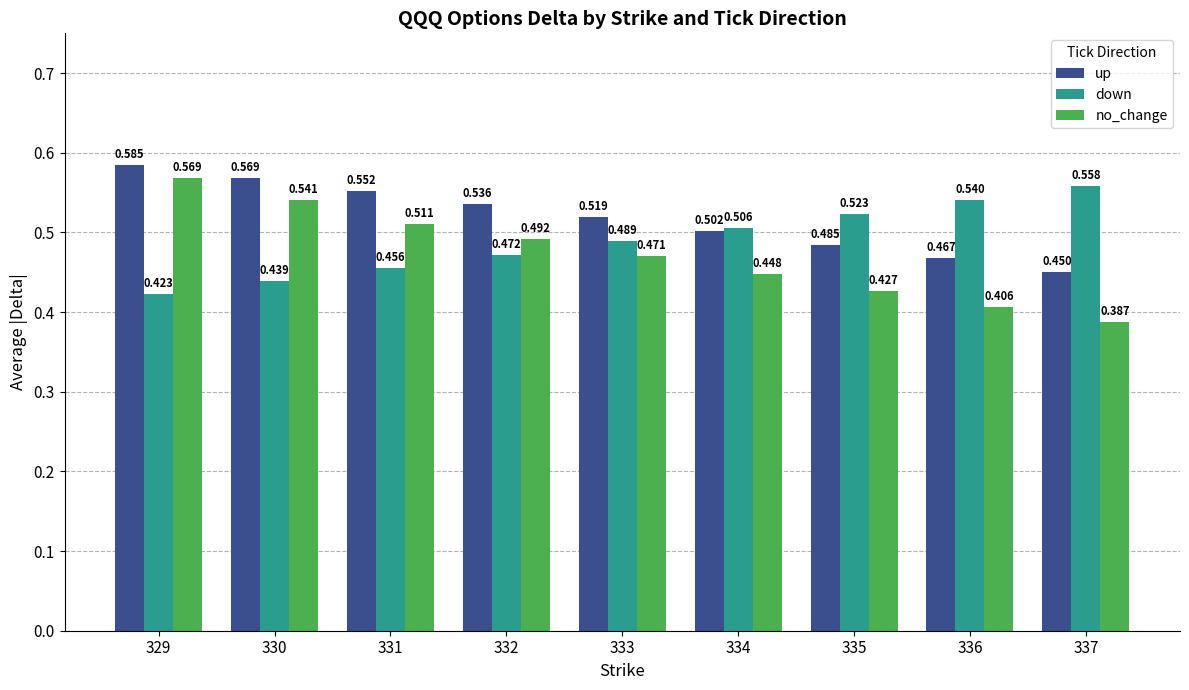

The value of no_change at 329 is 0.3. True or false?

False